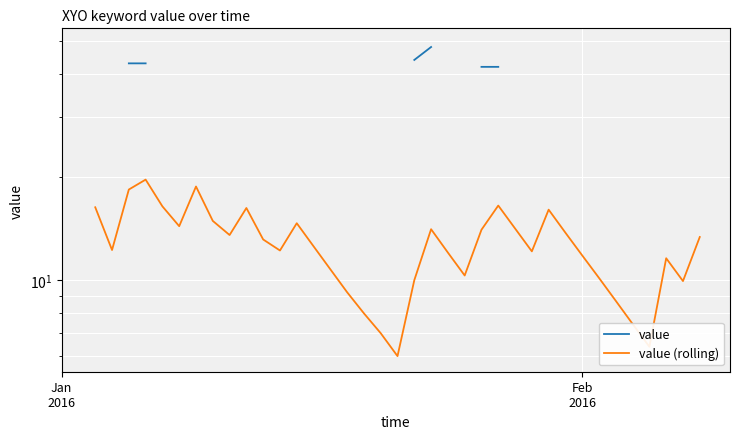

What are all the series names shown in the legend?

value, value (rolling)